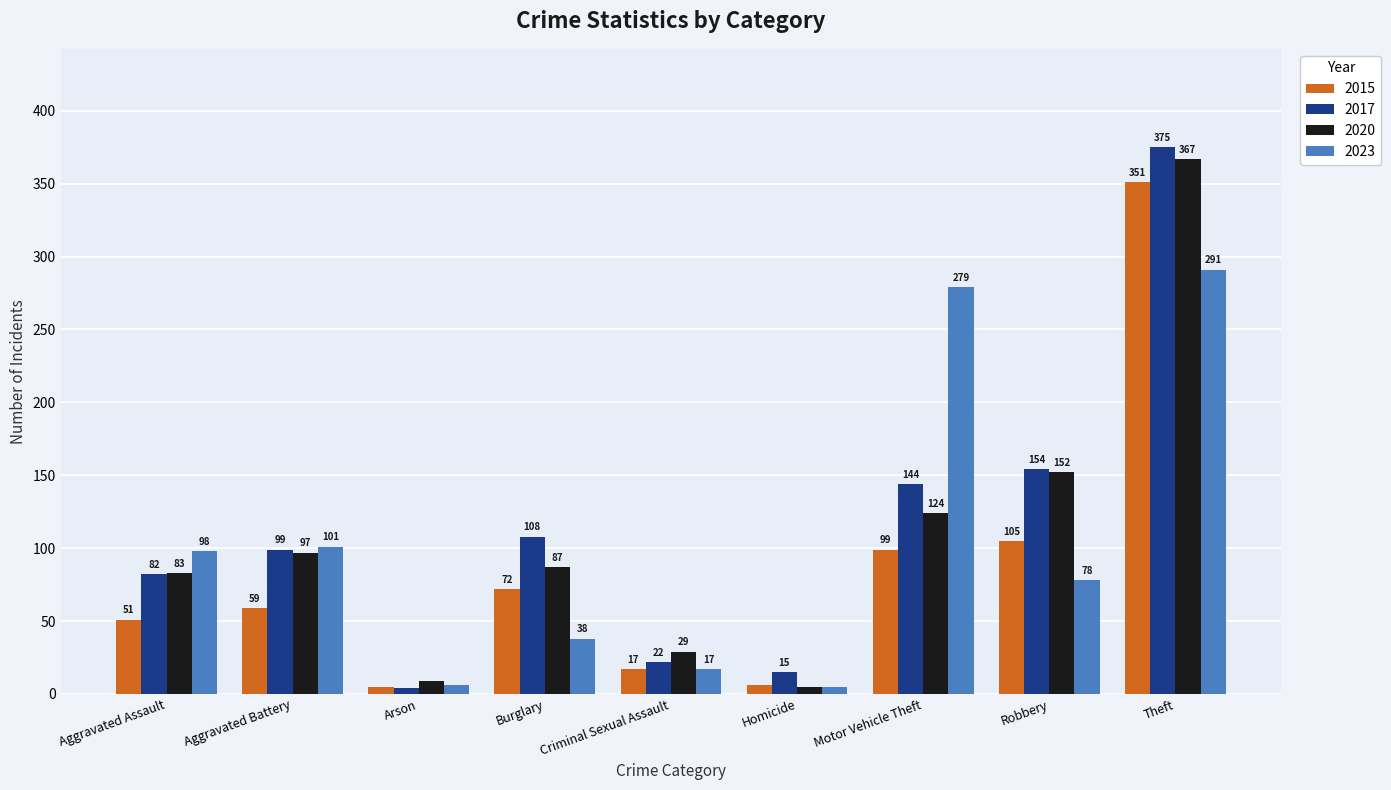

How many data points in 2017 are less than 99?

4